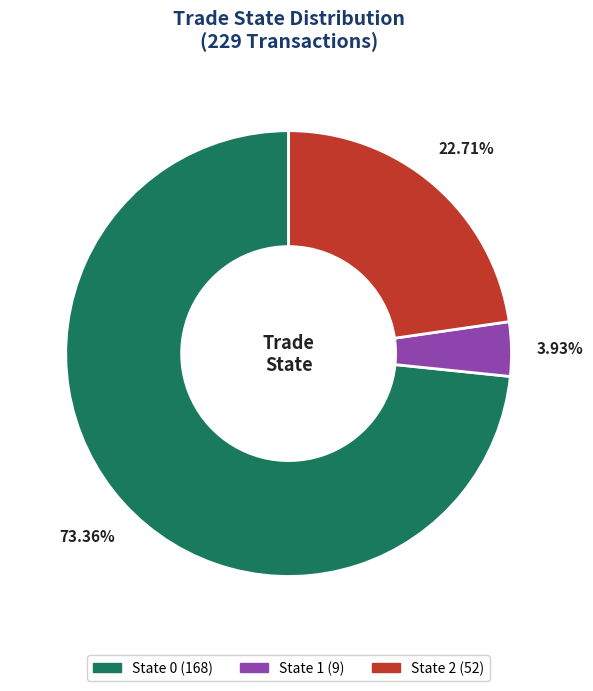

Does any single category account for the majority?

Yes